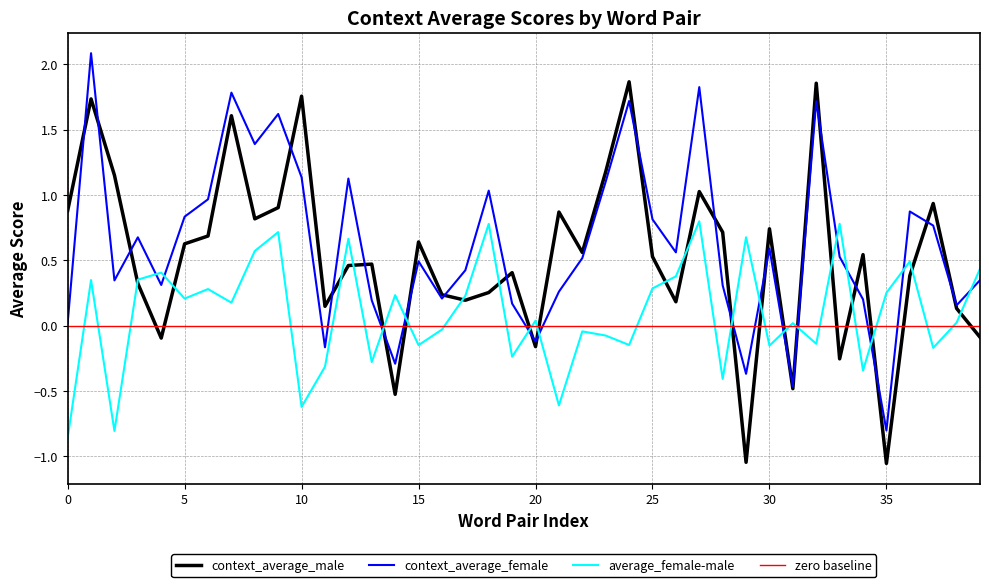

Which series has the largest range (max minus min)?

context_average_male